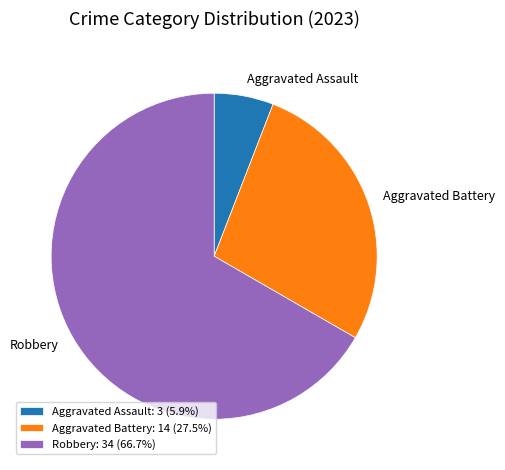

Which slice represents more than half of the pie?

Robbery